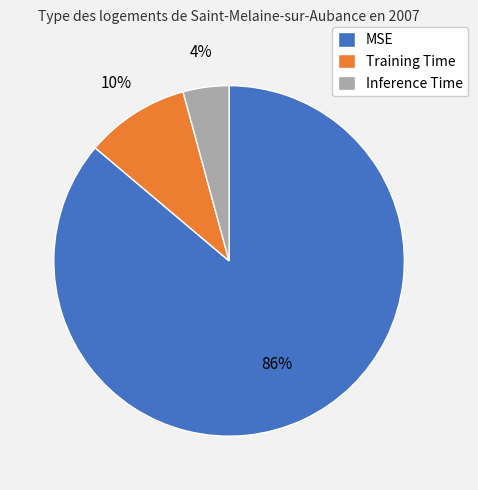

Is the sum of Training Time and MSE greater than half?

Yes